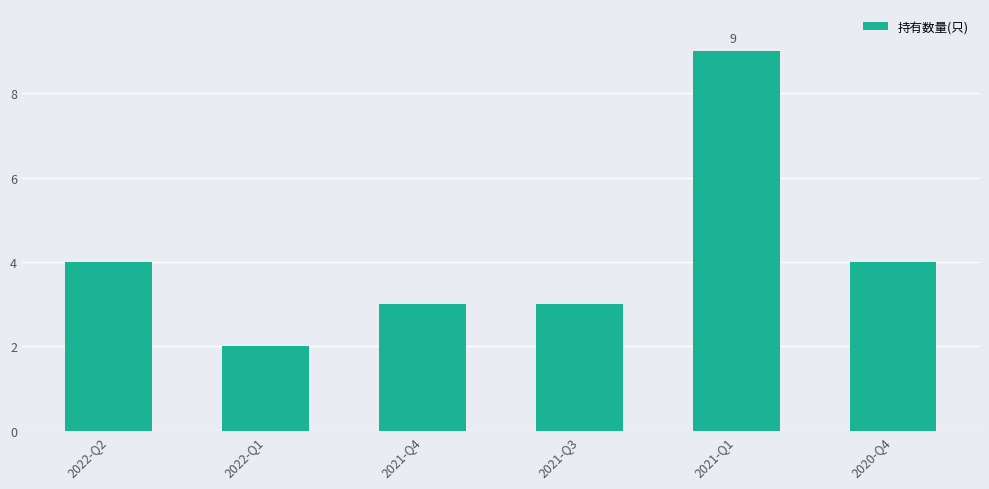

Which category has the lowest value across all series?

2022-Q1